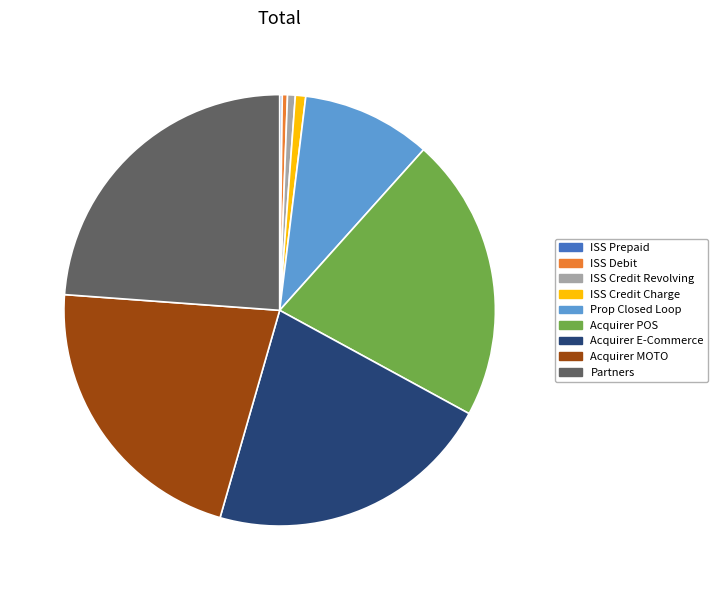

Combined, do Acquirer E-Commerce and ISS Debit account for over 50%?

No